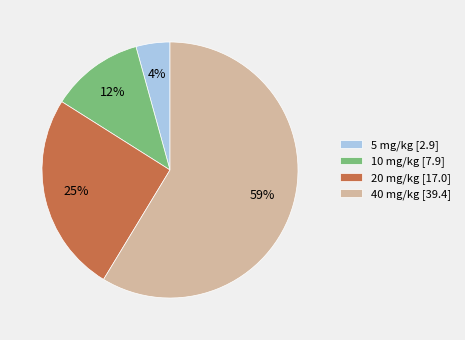

Which category has the smallest portion of the pie?

5 mg/kg [2.9]